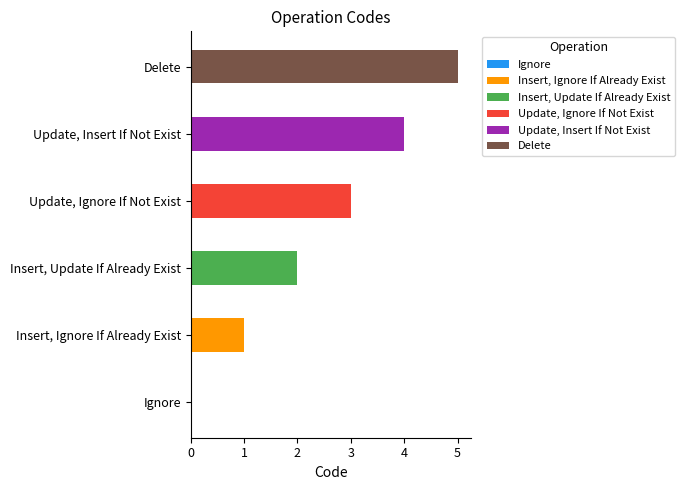

Which category has the highest value across all series?

Delete